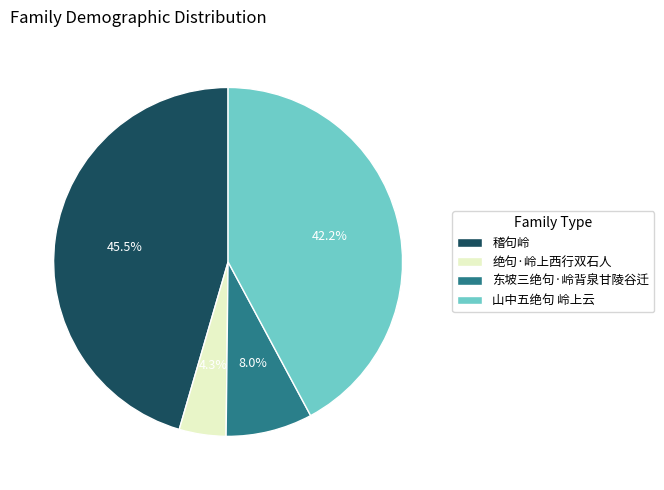

Rank the categories by value from highest to lowest.

稽句岭, 山中五绝句 岭上云, 东坡三绝句·岭背泉甘陵谷迁, 绝句·岭上西行双石人